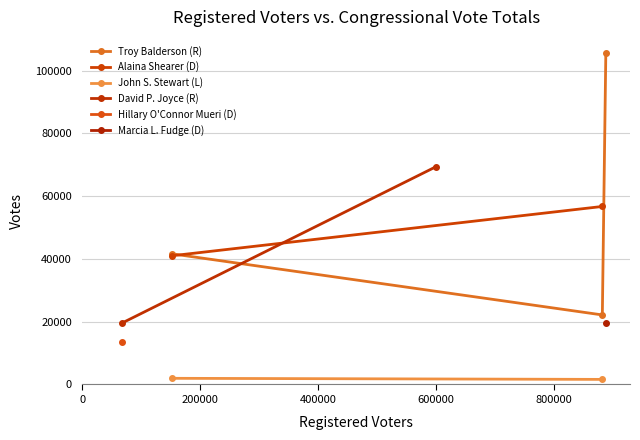

True or false: Alaina Shearer (D) and David P. Joyce (R) intersect in this chart.

False